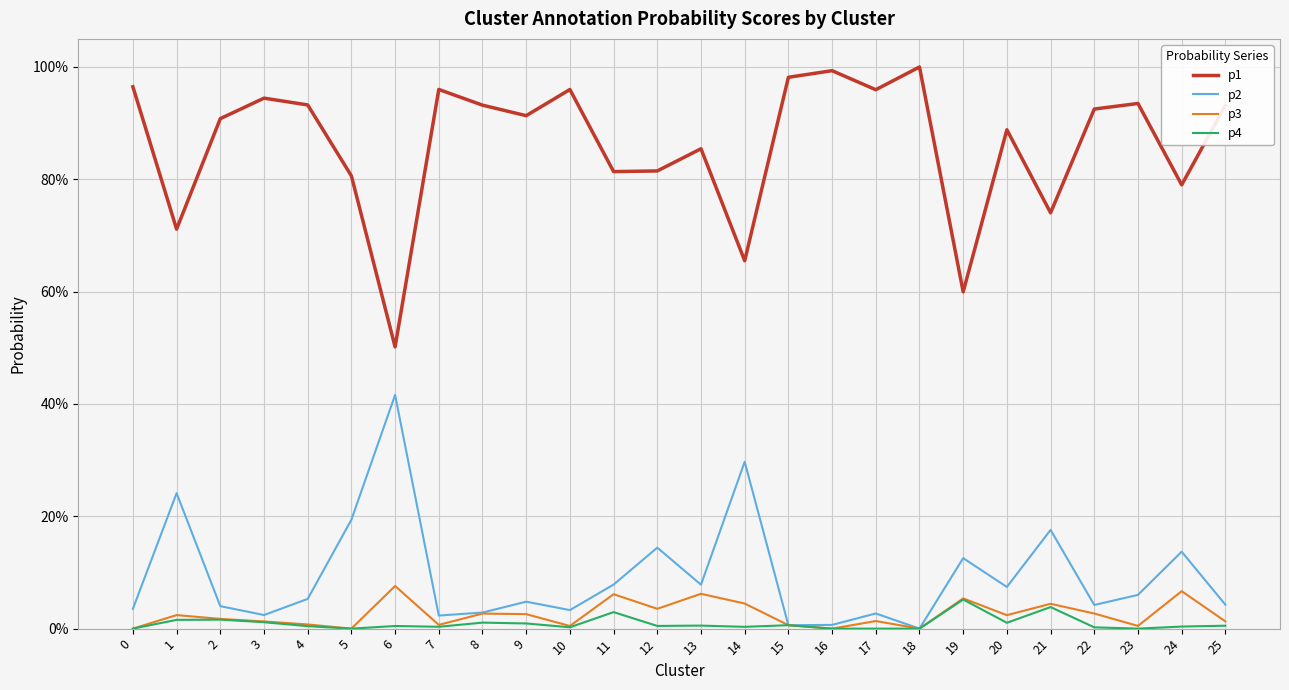

True or false: p2 and p1 intersect in this chart.

False